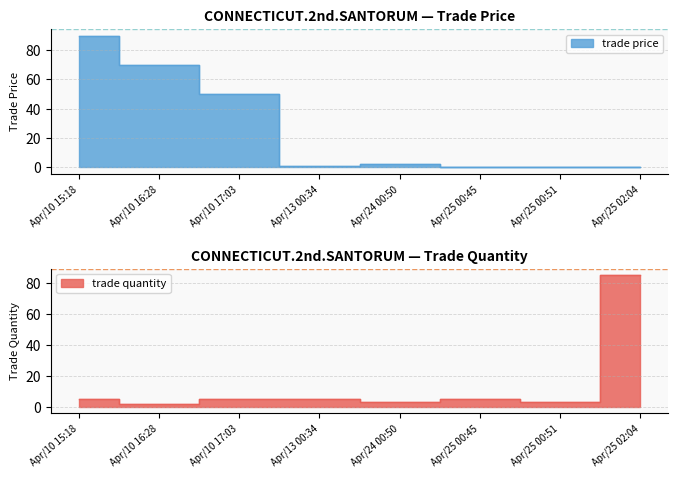

Rank the series by their average value, from highest to lowest.

trade price, trade quantity